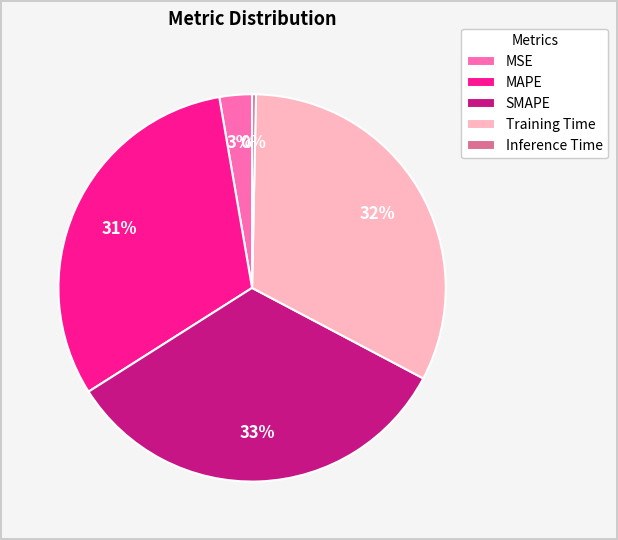

Count the number of slices in the pie.

5